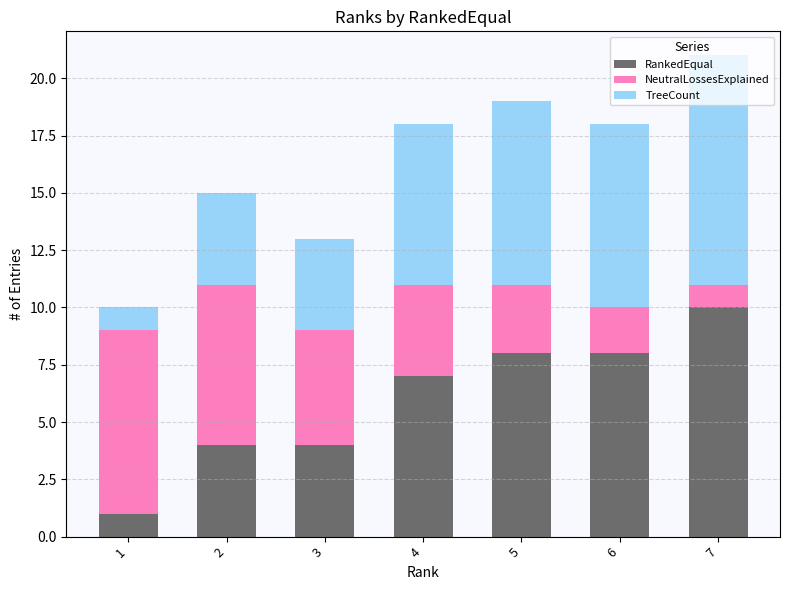

At which label does RankedEqual reach its peak?

7